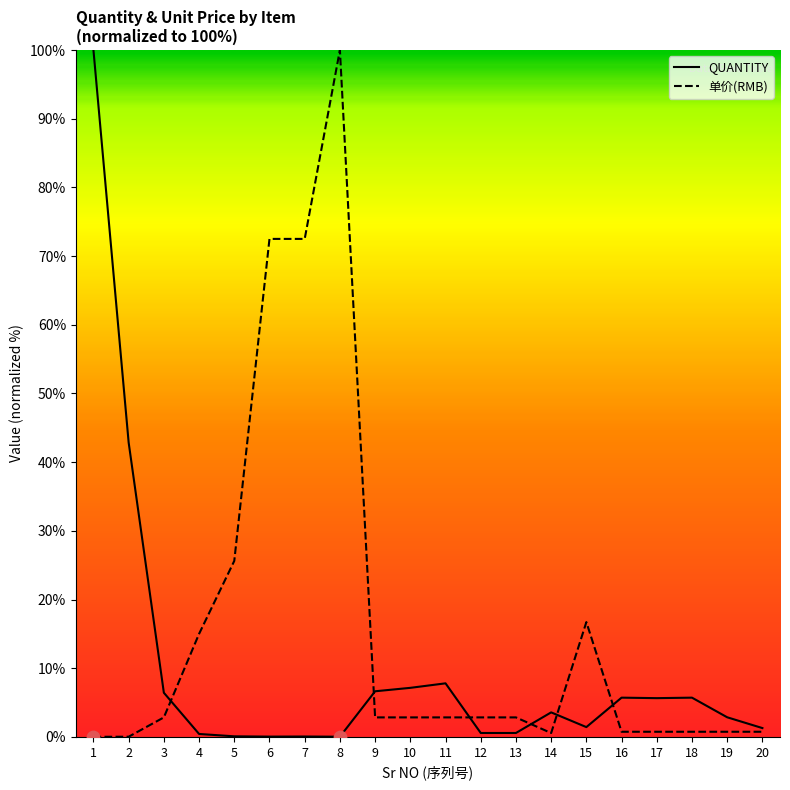

Which series has the largest Y range (max minus min)?

单价(RMB)